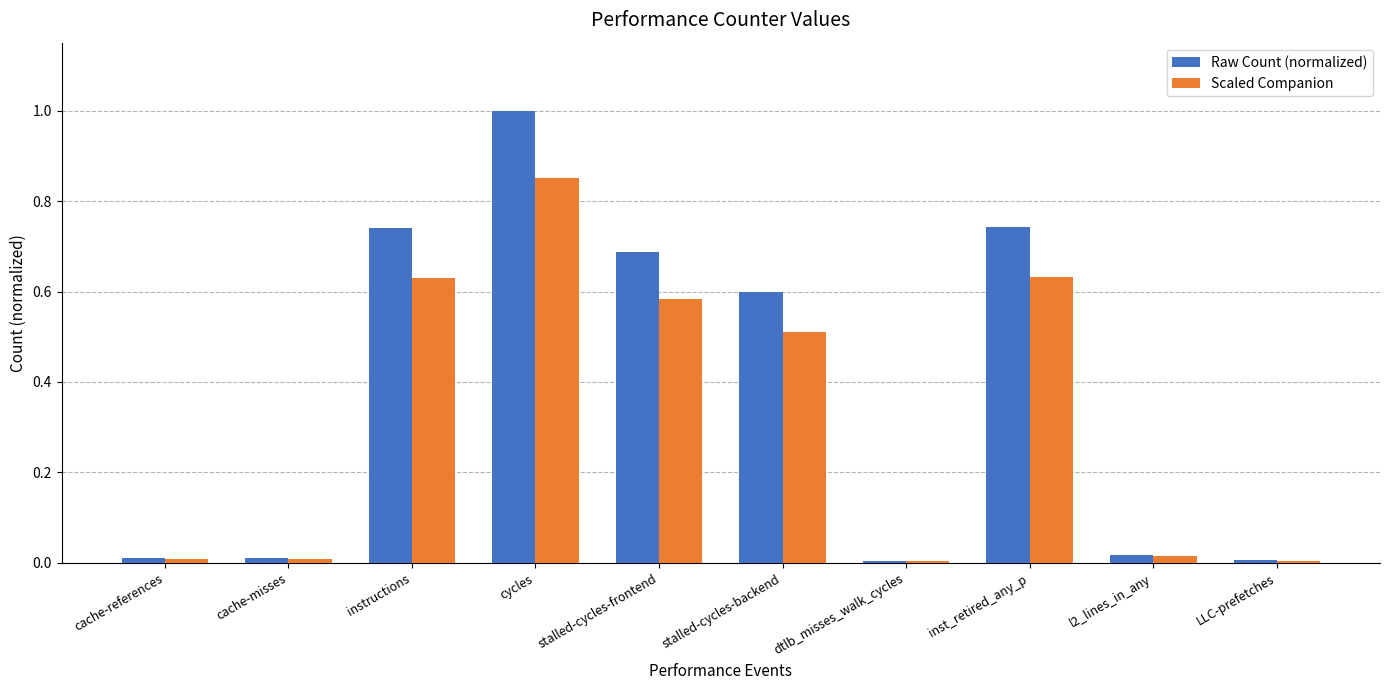

How many bars are there in each group?

2